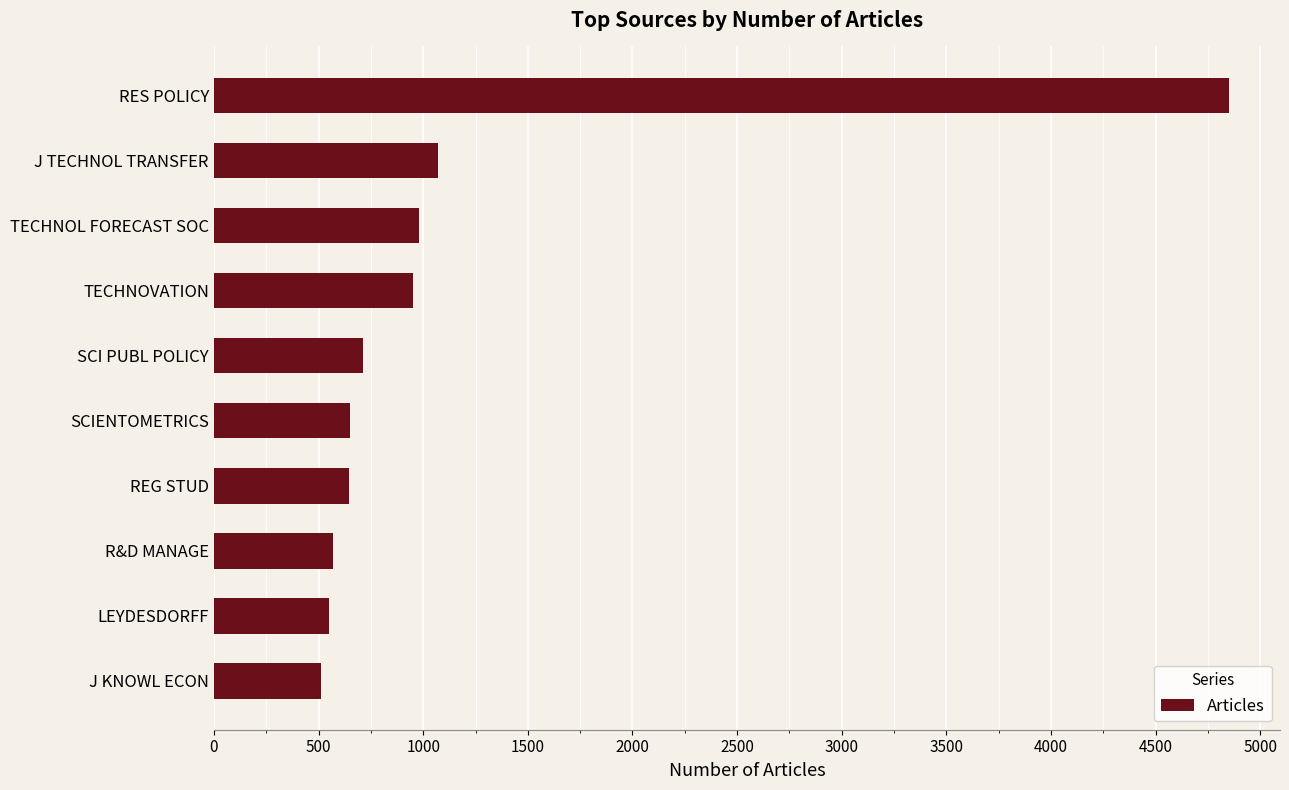

How many series are shown in this chart?

1